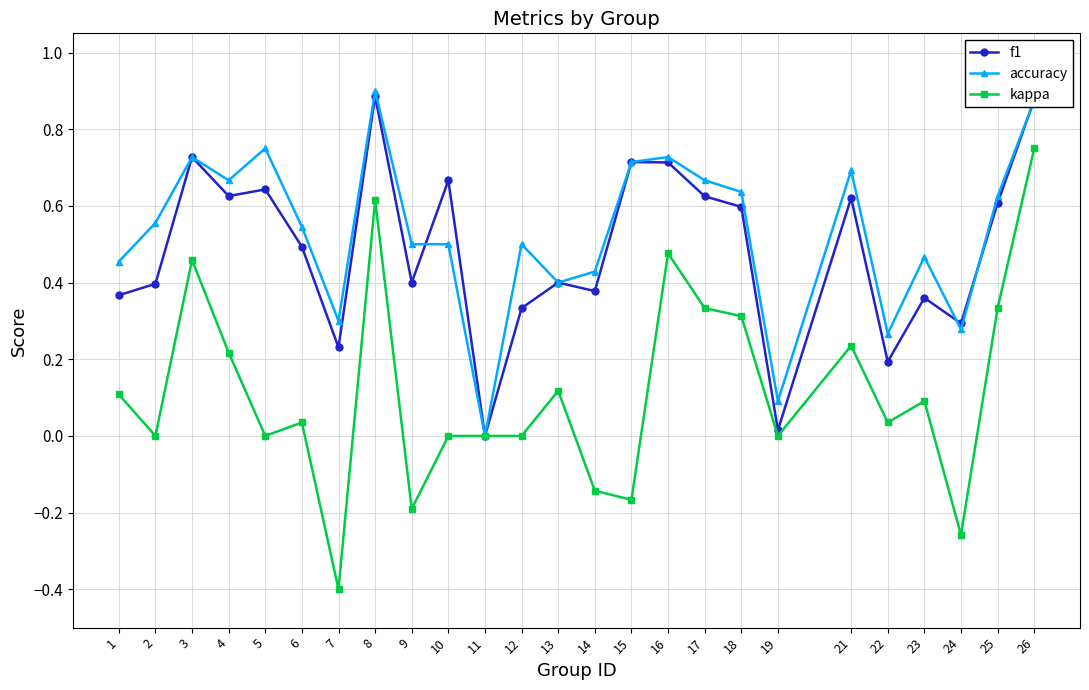

Which label corresponds to the smallest value in the chart?

7